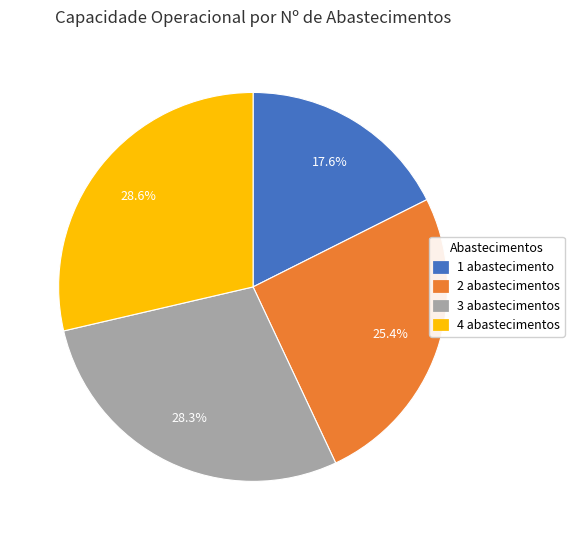

To the nearest percent, what is the average slice percentage?

25%